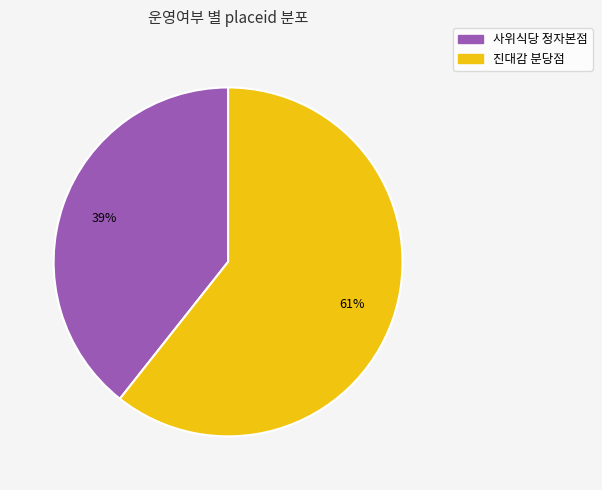

To the nearest percent, what percentage of the pie is 진대감 분당점?

61%